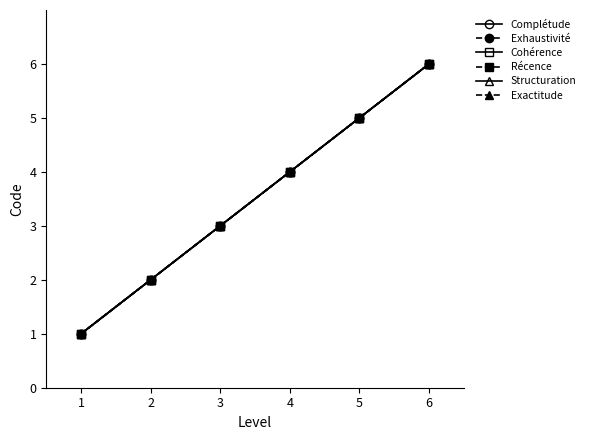

Does the chart have visible grid lines?

No